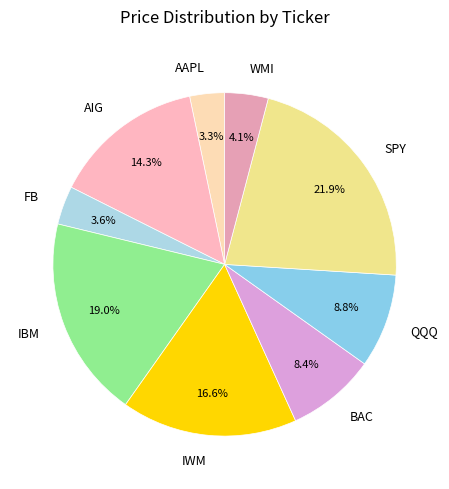

Is there a majority slice in this chart?

No